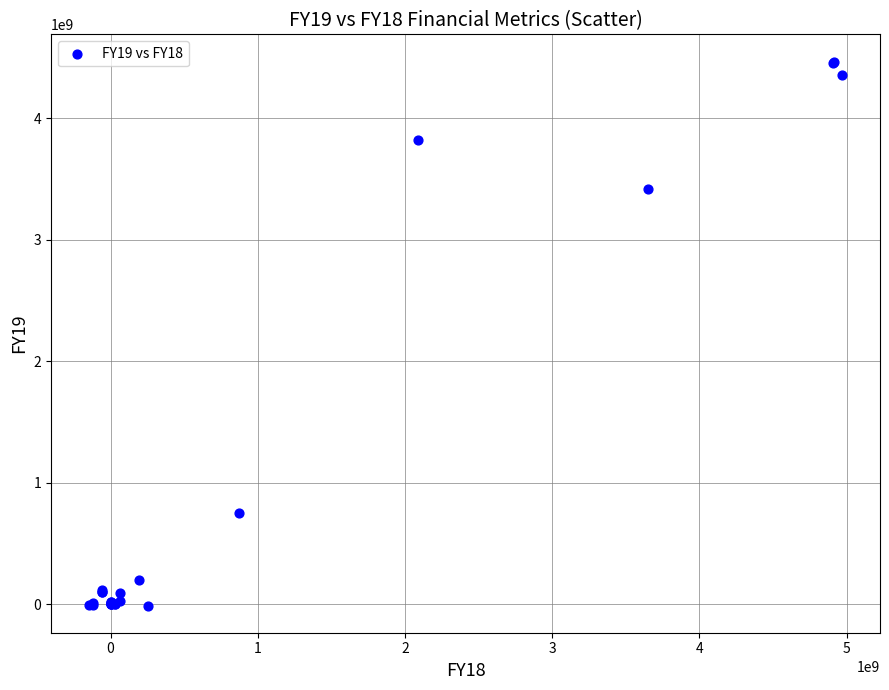

What Y value in the scatter plot is closest to 2228371227?

3421928896.0